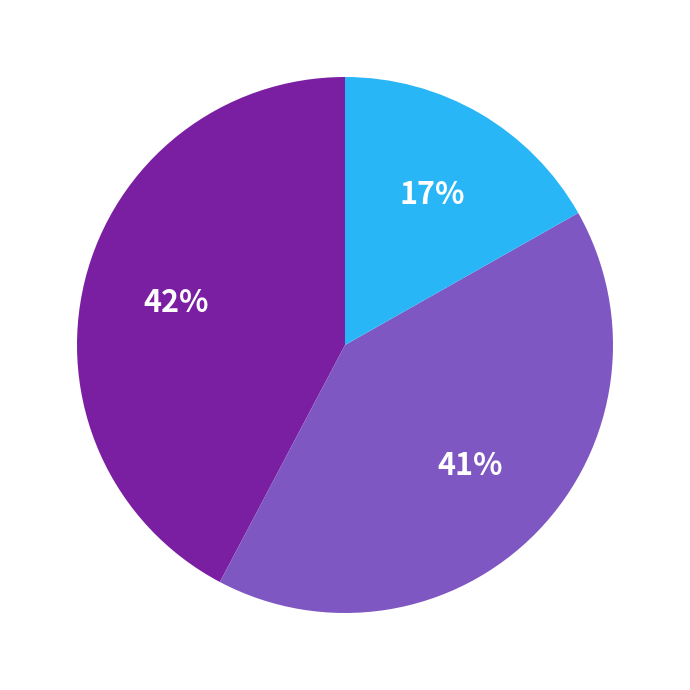

Is there any slice that represents more than half of the pie?

No